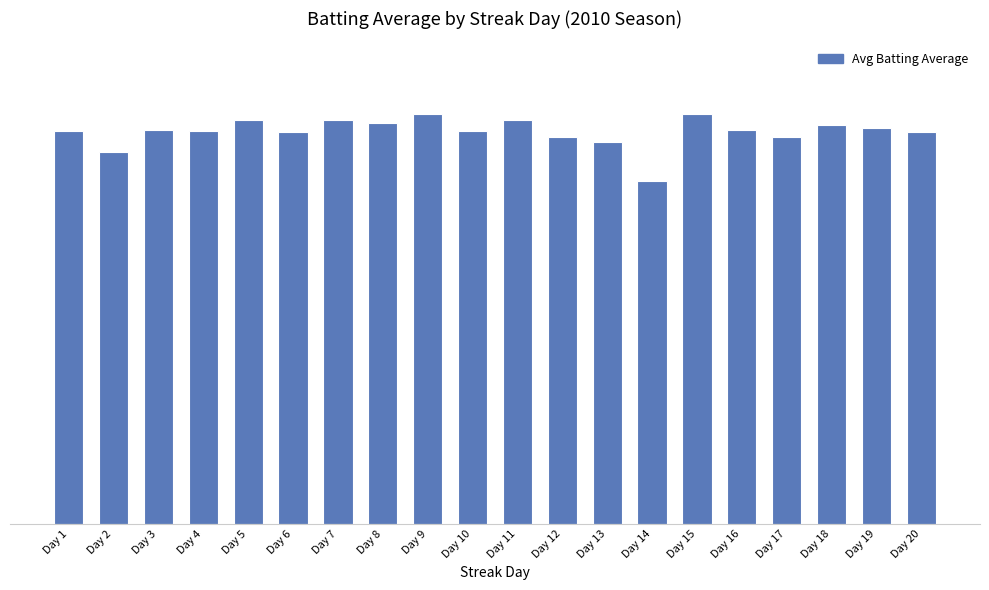

List the labels in order of value, smallest first.

Day 14, Day 2, Day 13, Day 12, Day 17, Day 6, Day 20, Day 1, Day 4, Day 10, Day 3, Day 16, Day 19, Day 18, Day 8, Day 5, Day 7, Day 11, Day 9, Day 15